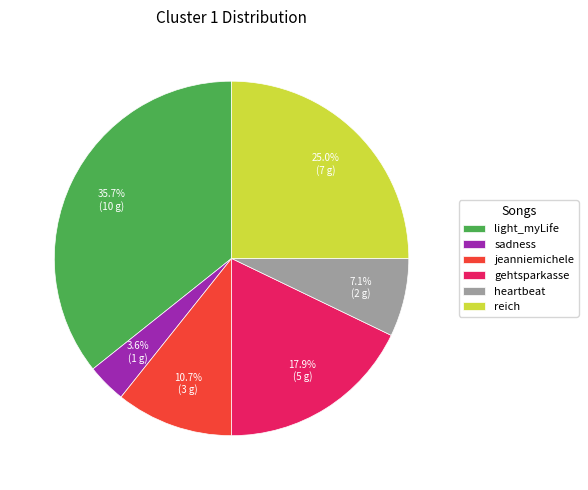

To the nearest percent, what is the difference between the reich and gehtsparkasse slice percentages?

7%